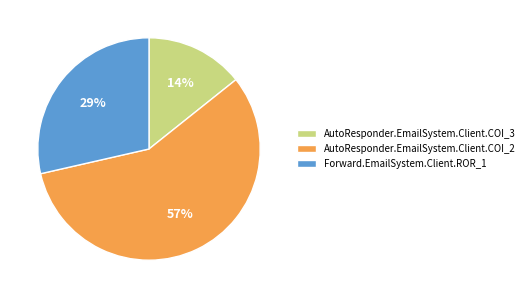

What is the majority slice?

AutoResponder.EmailSystem.Client.COI_2